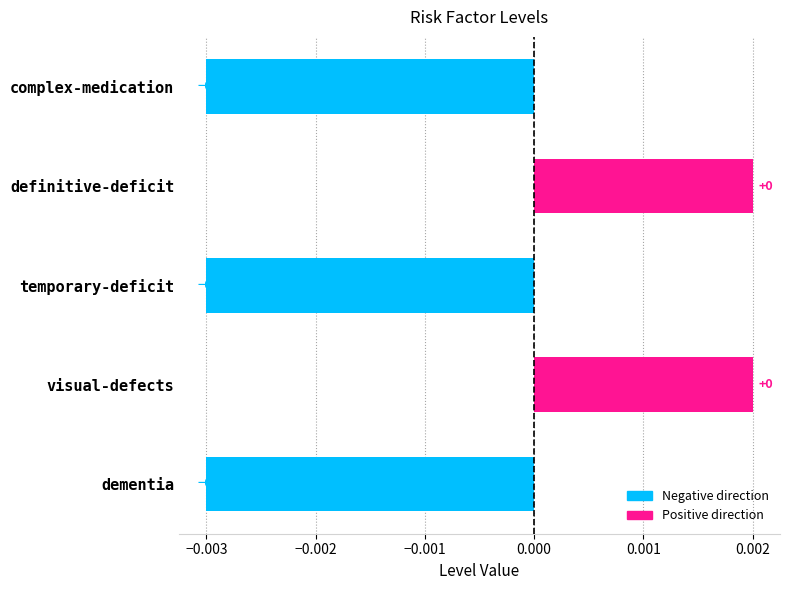

Is it true that the value at visual-defects is 0.0?

True